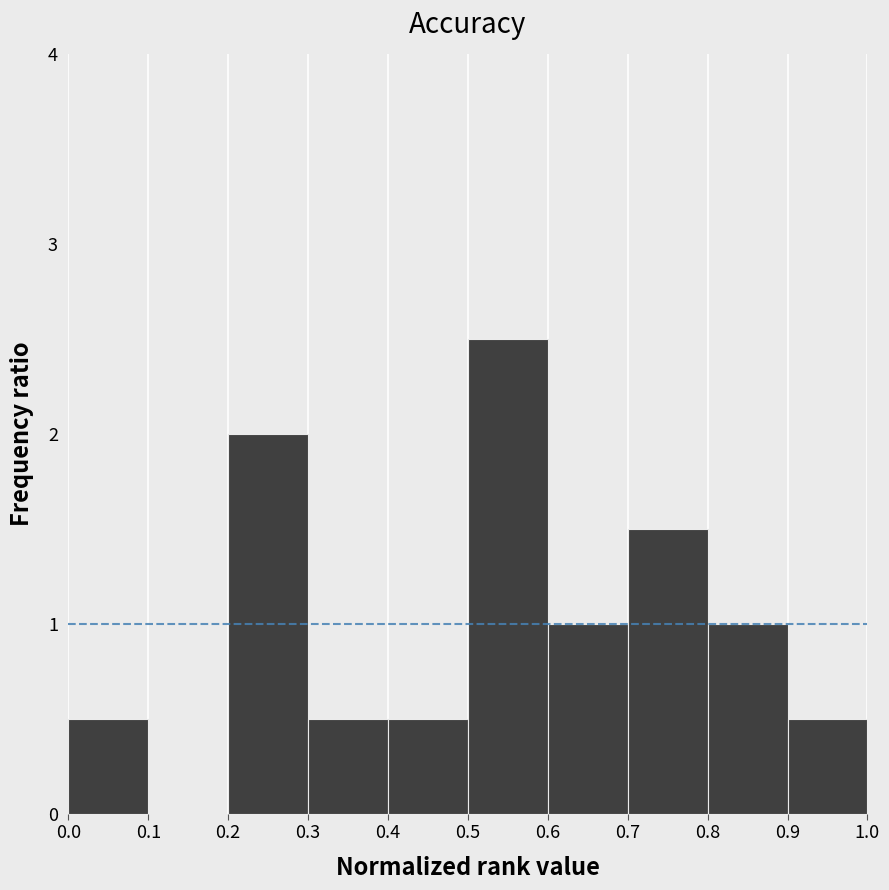

Reading left to right, list every bar in this chart as the range it spans on the x-axis followed by its height. The values are not printed on the chart, so give them approximately, as read against the axis.

0.0 to 0.1: 0.5
0.1 to 0.2: 0
0.2 to 0.3: 2.0
0.3 to 0.4: 0.5
0.4 to 0.5: 0.5
0.5 to 0.6: 2.5
0.6 to 0.7: 1.0
0.7 to 0.8: 1.5
0.8 to 0.9: 1.0
0.9 to 1.0: 0.5